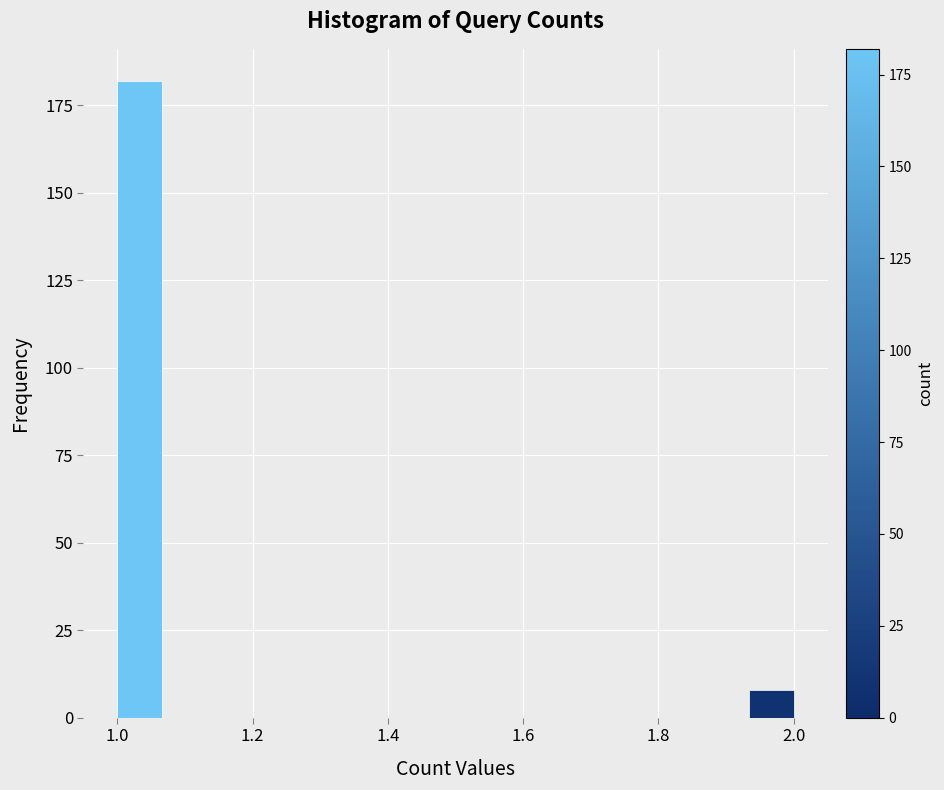

Around what value on the x-axis is the tallest bar? Give the approximate position of its centre, as read against the axis.

1.04